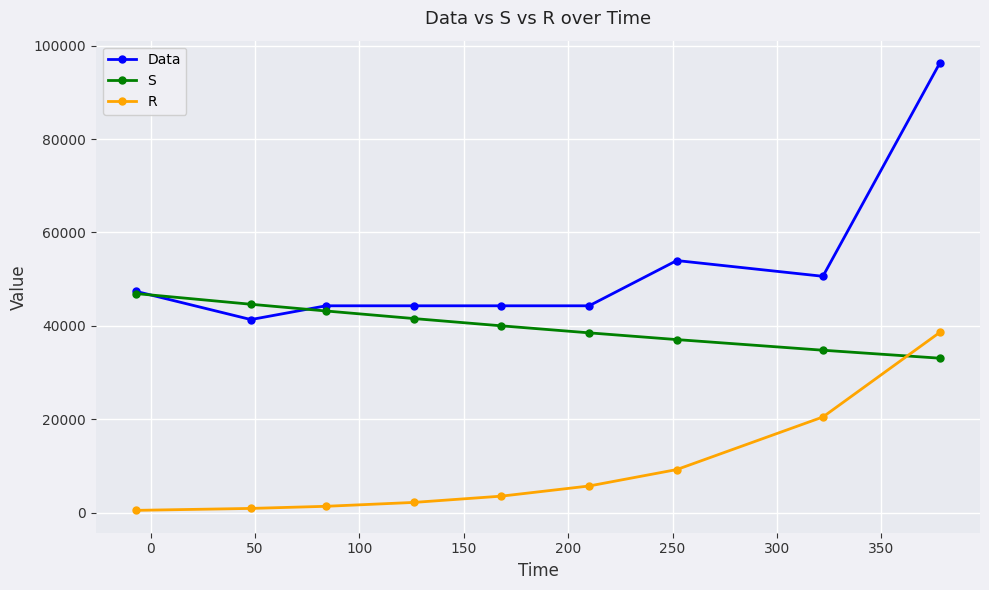

What is the value of the R point at the 6th from the left?

5694.6